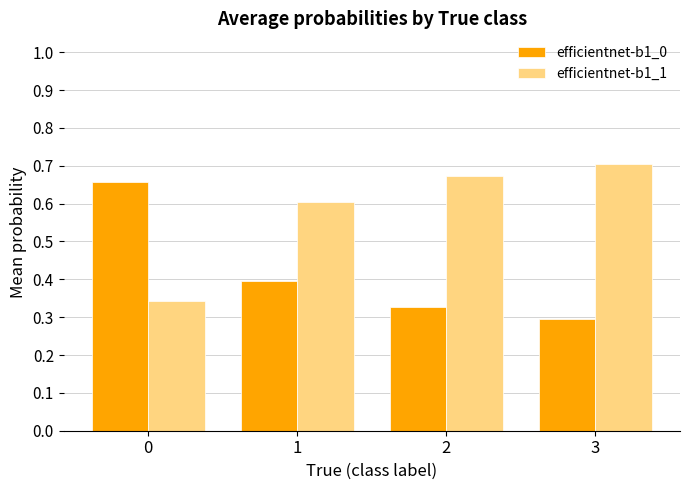

How many efficientnet-b1_1 values are between 0 and 1?

4